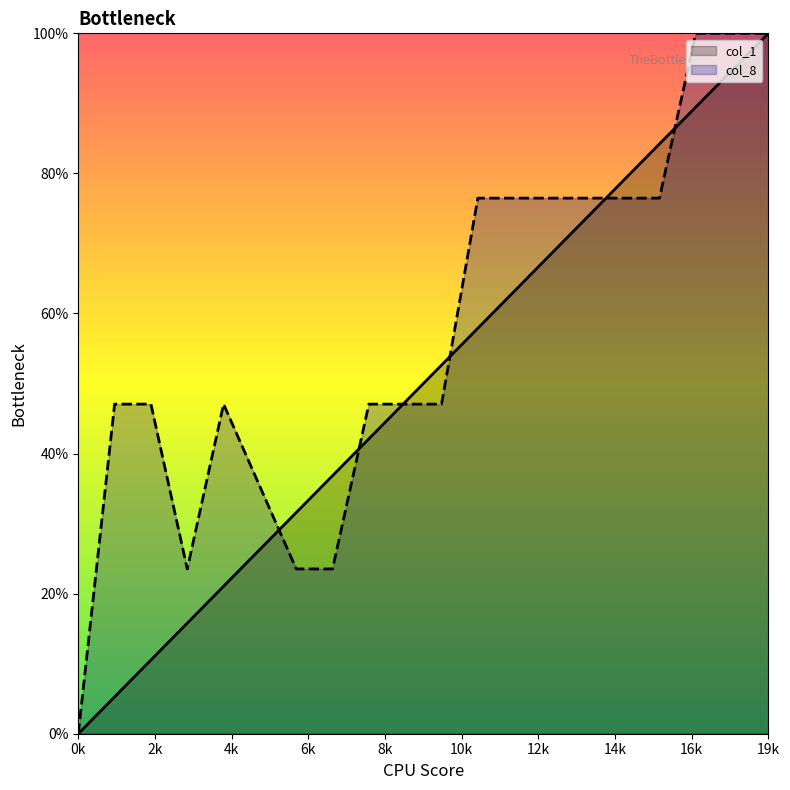

Count the number of categories in the chart.

20